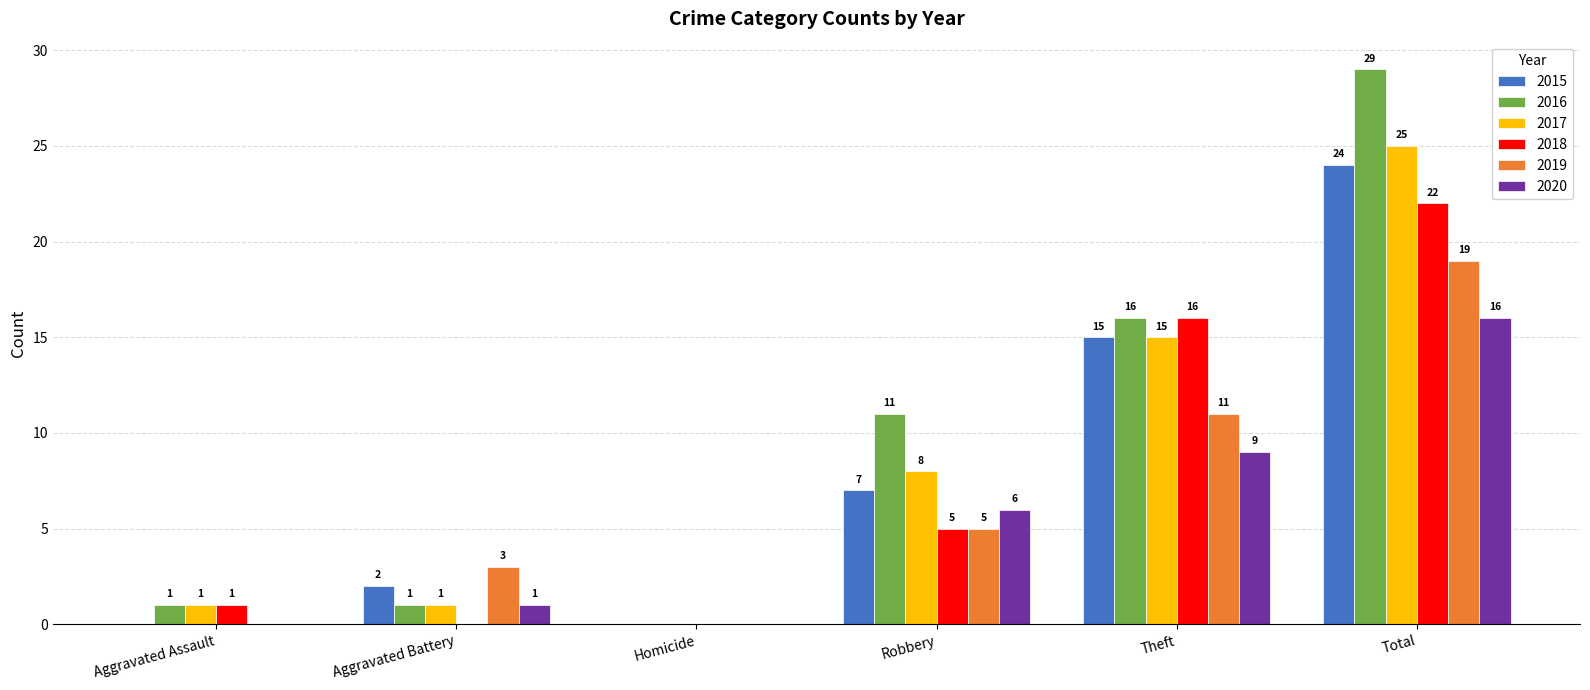

Where is 2015 nearest to the value 12?

Theft